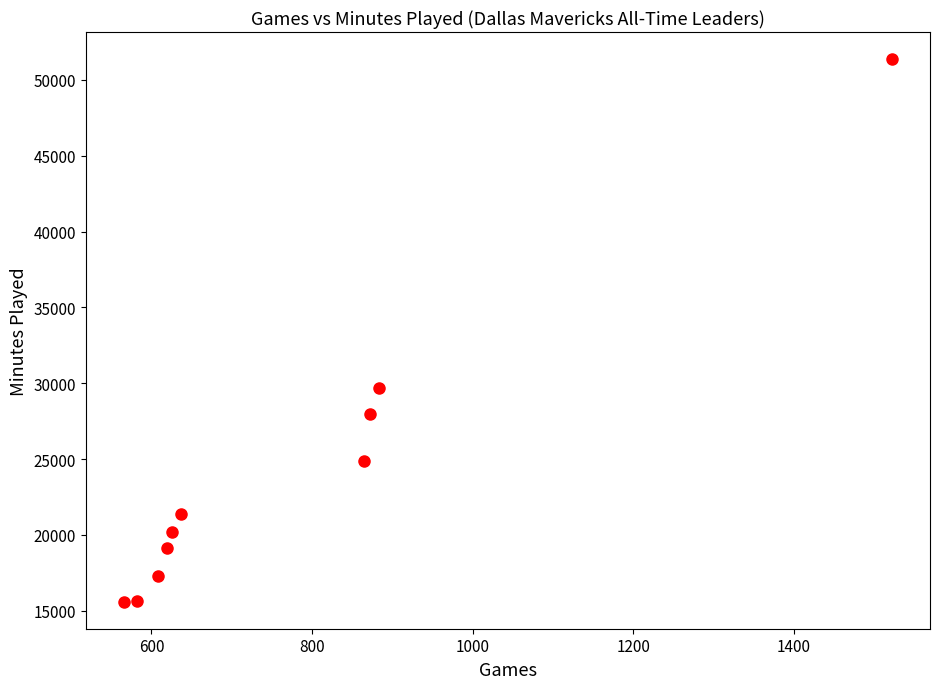

What is the range of X values (max minus min)?

956